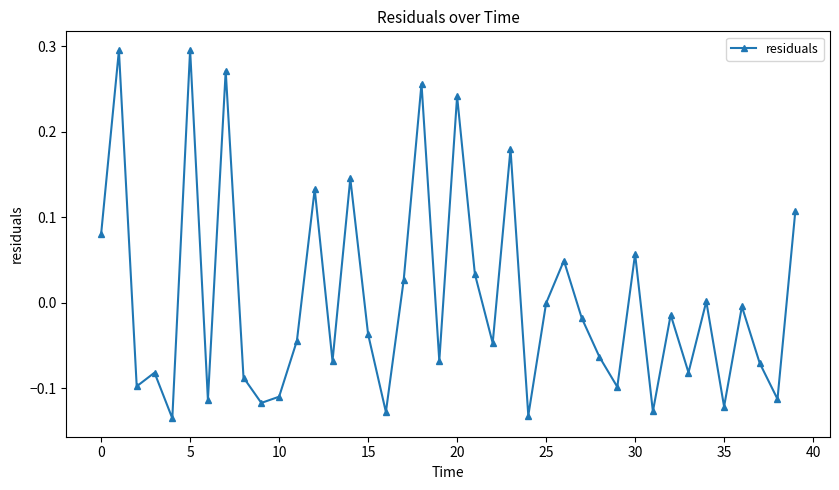

What is the difference between the maximum and minimum values?

0.4